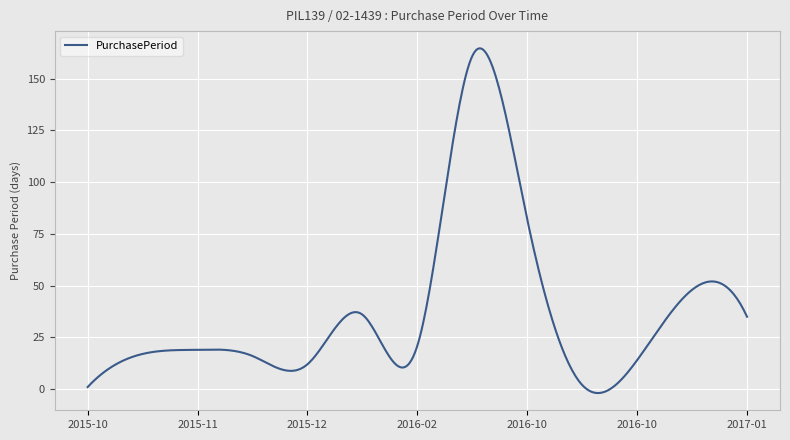

What is the maximum value shown in the chart?

164.7